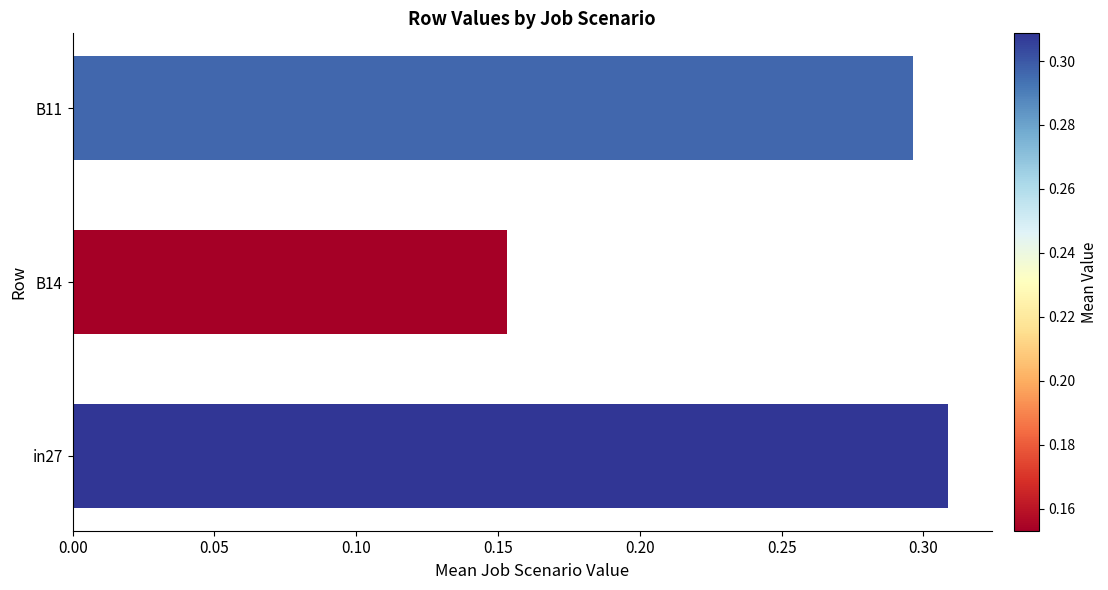

List the labels in order of value, smallest first.

B14, B11, in27